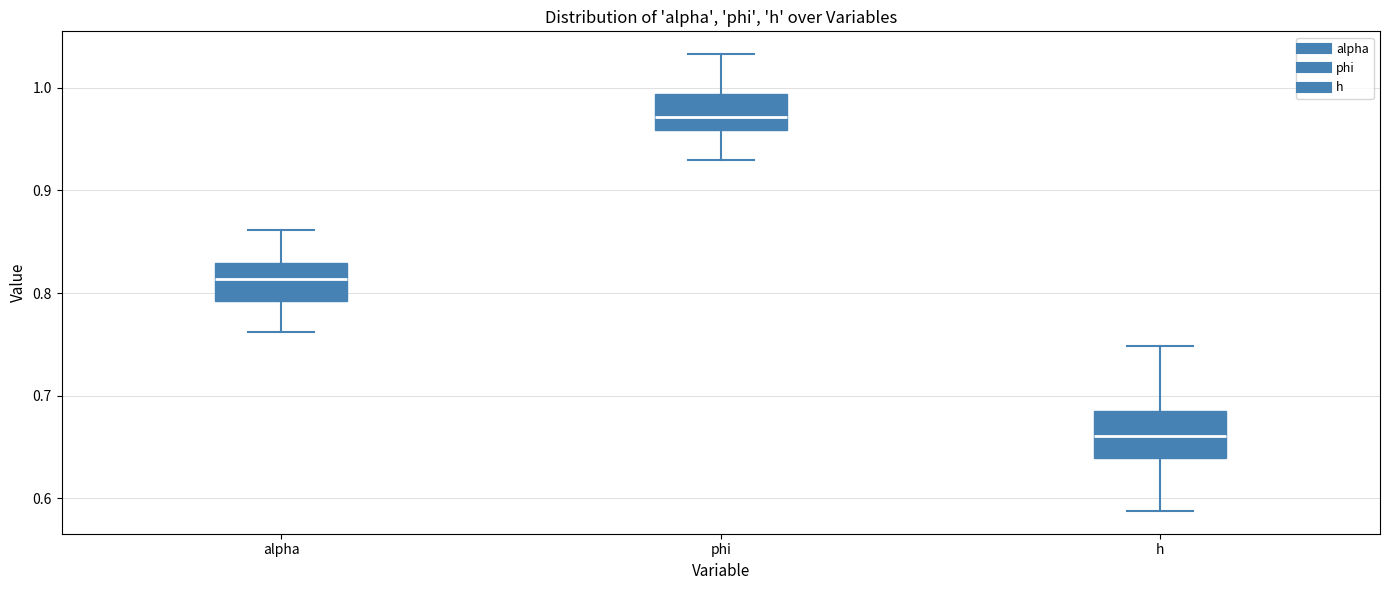

Reading left to right, read every box against the y-axis: the position of its median line, the range the box covers, and the ends of its whiskers. The values are not printed on the chart, so give them approximately, as read against the axis.

alpha: median 0.81, box 0.79 to 0.83, whiskers 0.76 to 0.86
phi: median 0.97, box 0.96 to 0.99, whiskers 0.93 to 1.03
h: median 0.66, box 0.64 to 0.69, whiskers 0.59 to 0.75